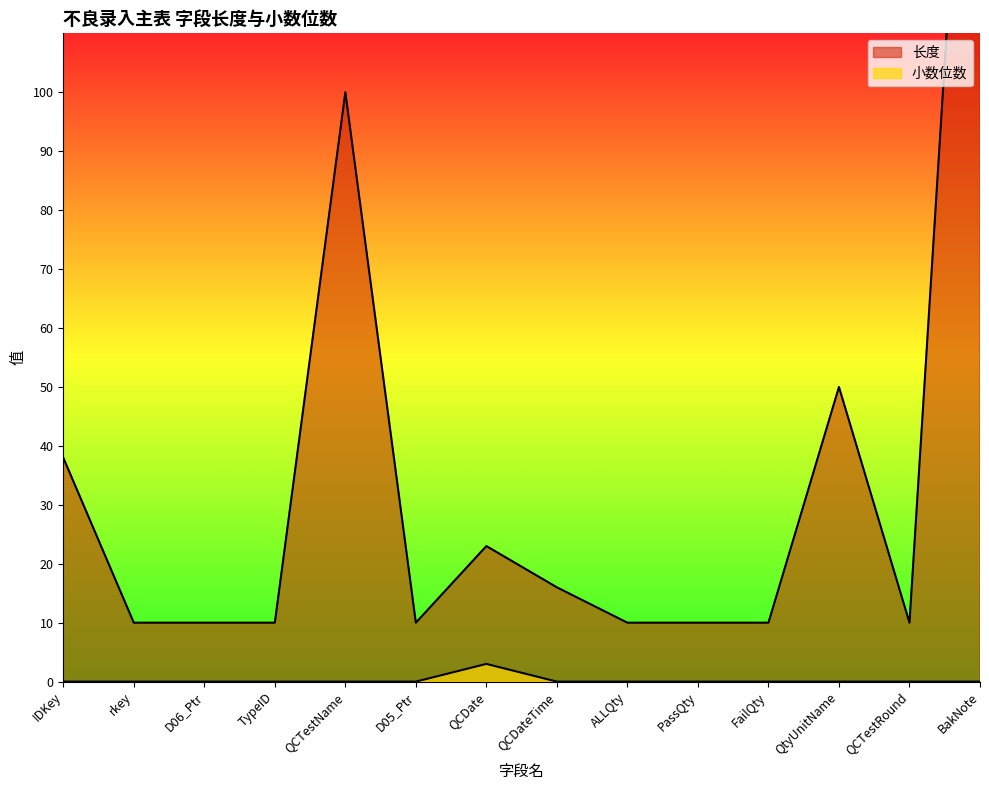

Read the 长度 value at D06_Ptr.

10